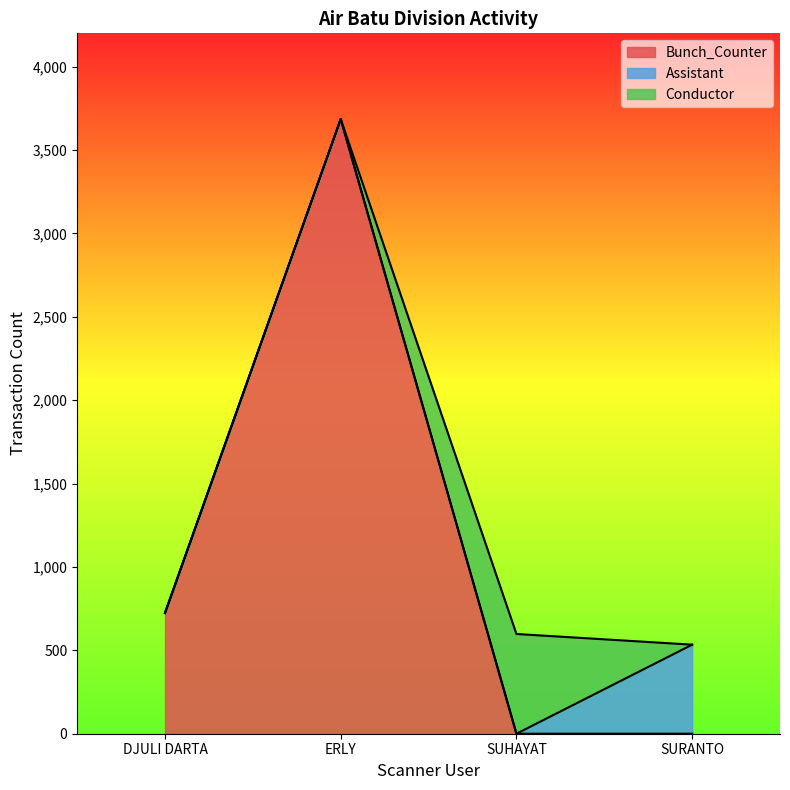

Which series has the largest total across all categories?

Bunch_Counter